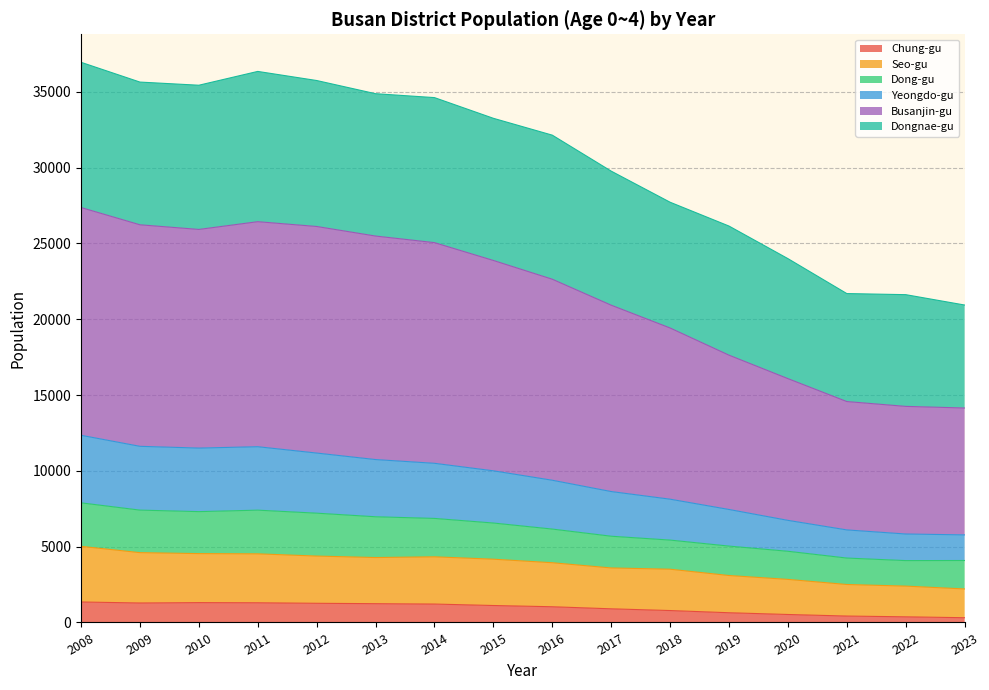

Does the chart have visible grid lines?

Yes